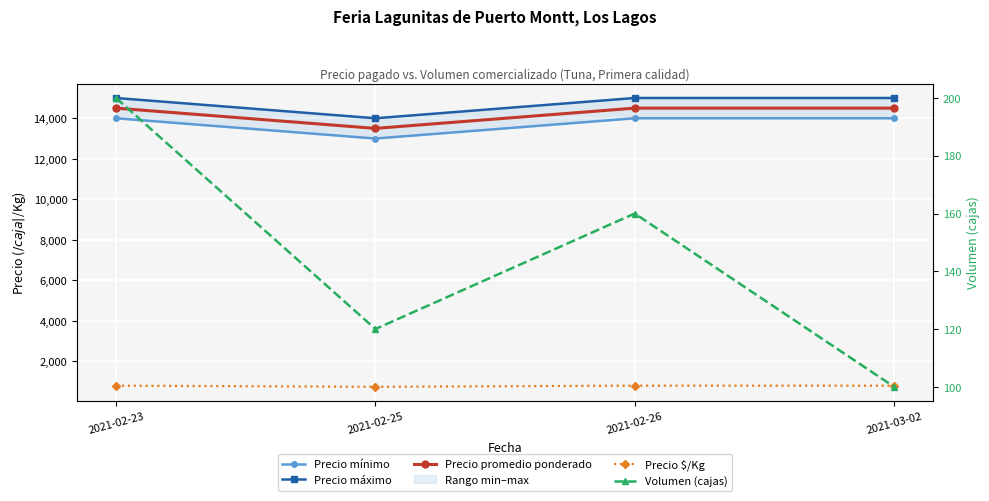

At 2021-02-26, list the series in order from smallest to largest.

Volumen (cajas), Precio $/Kg, Precio mínimo, Precio promedio ponderado, Precio máximo